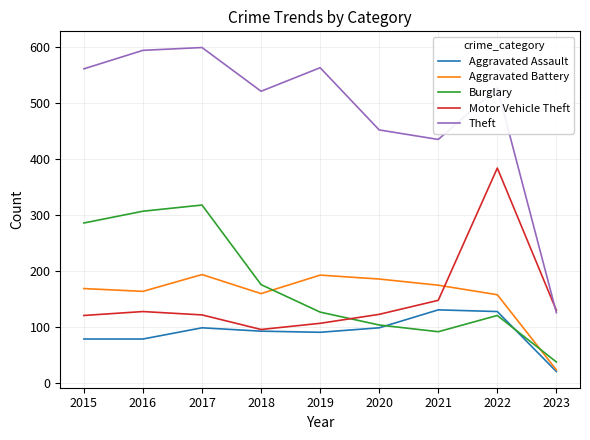

Does the chart display data point markers on the line(s)?

No